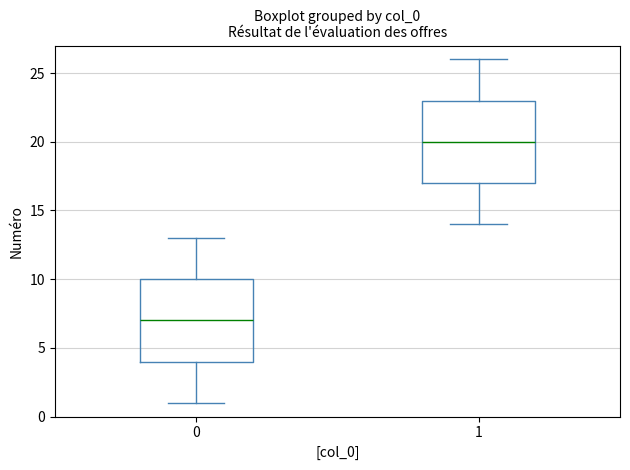

Which box has the lowest median line?

0